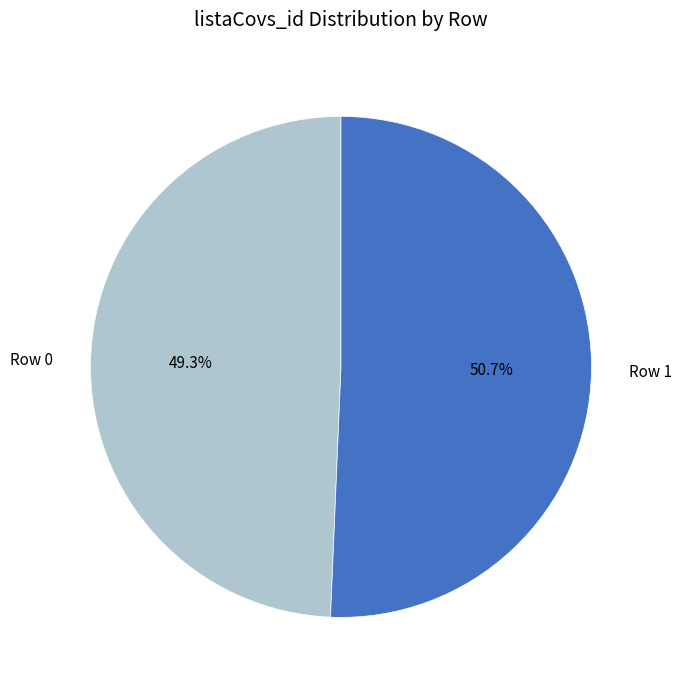

Count the number of slices in the pie.

2